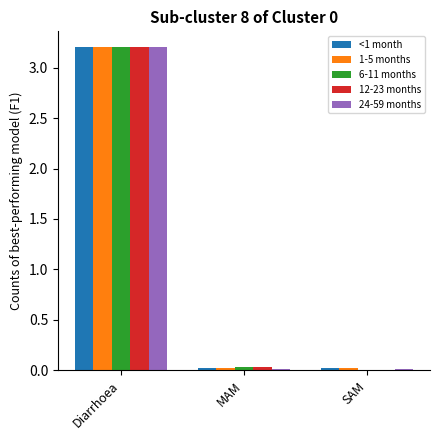

How many groups of bars are there?

3